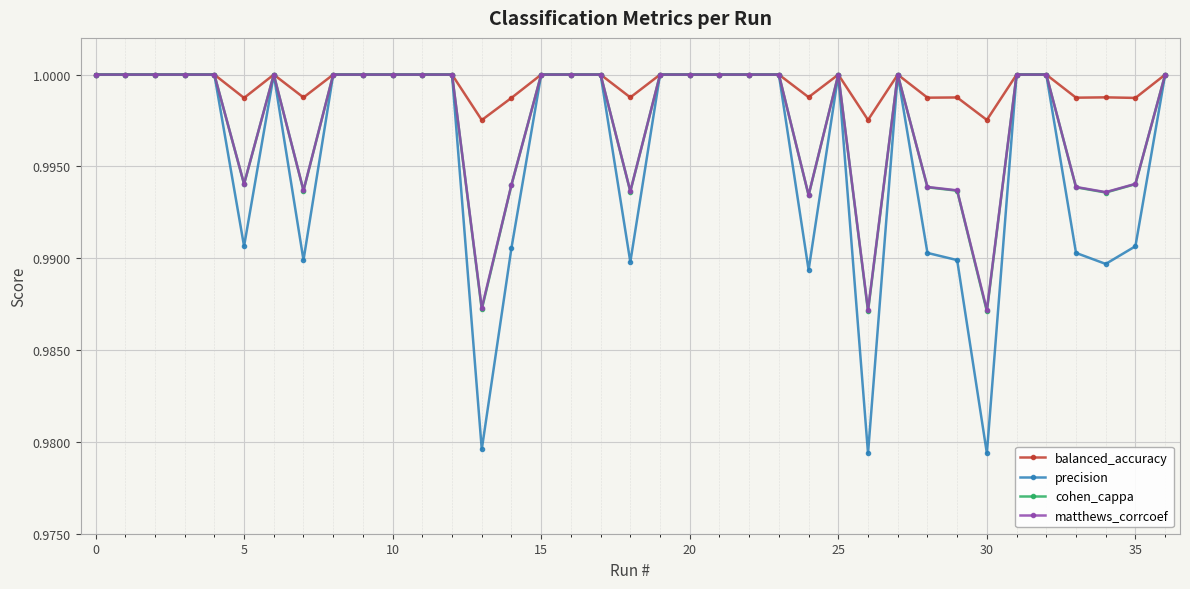

Which series has the largest total across all categories?

balanced_accuracy